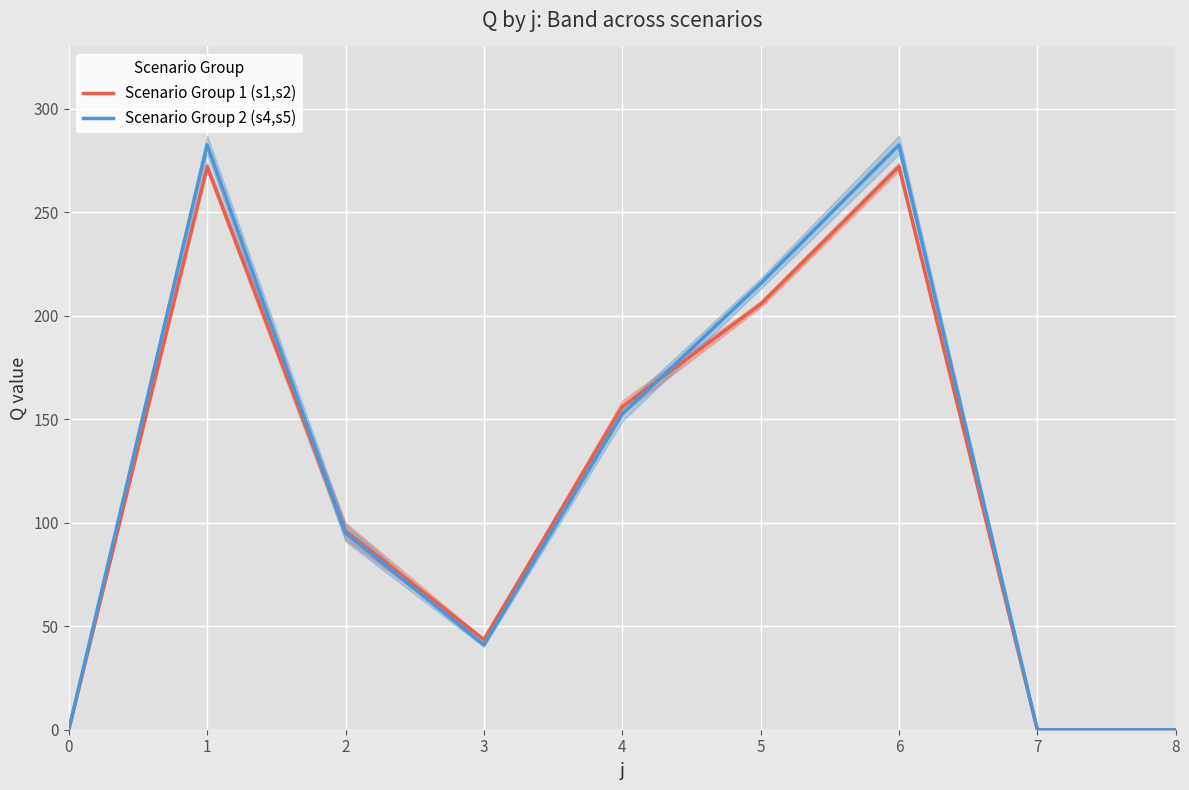

The value of Scenario Group 1 (s1,s2) at 2 is 63.1. True or false?

False